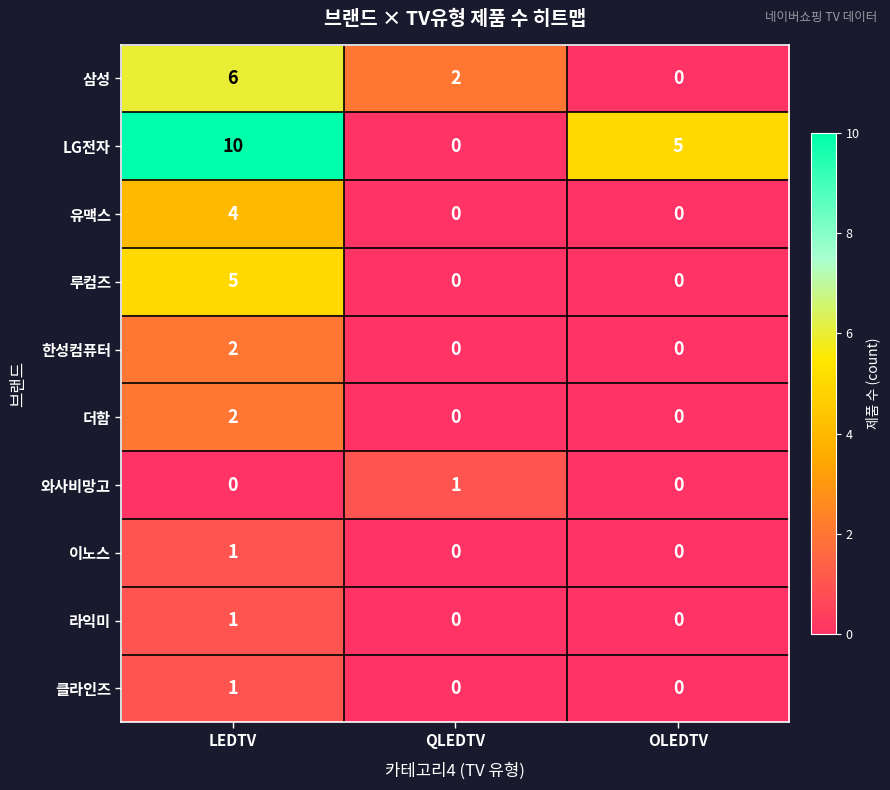

Count the 라익미 values in the range 0 to 1.

3